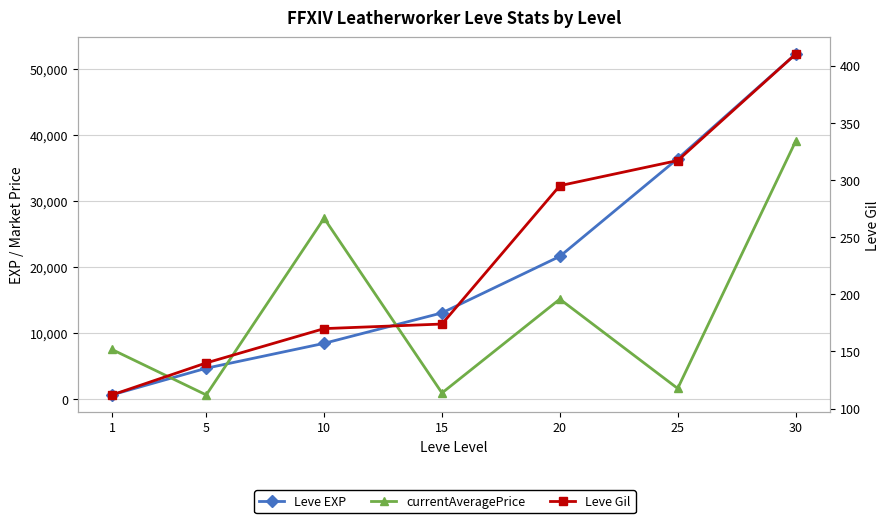

Rank the series by their average value, from highest to lowest.

Leve EXP, currentAveragePrice, Leve Gil